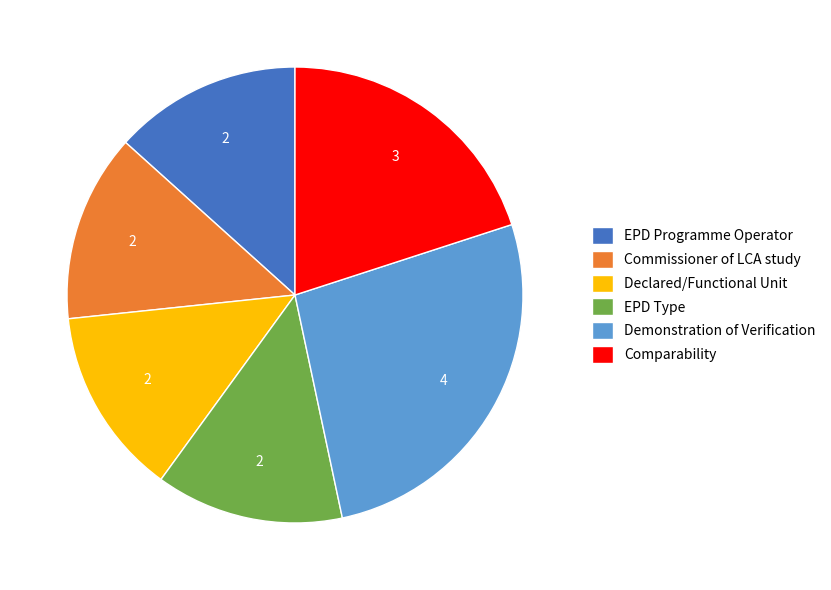

True or false: EPD Programme Operator accounts for 13% of the total.

True